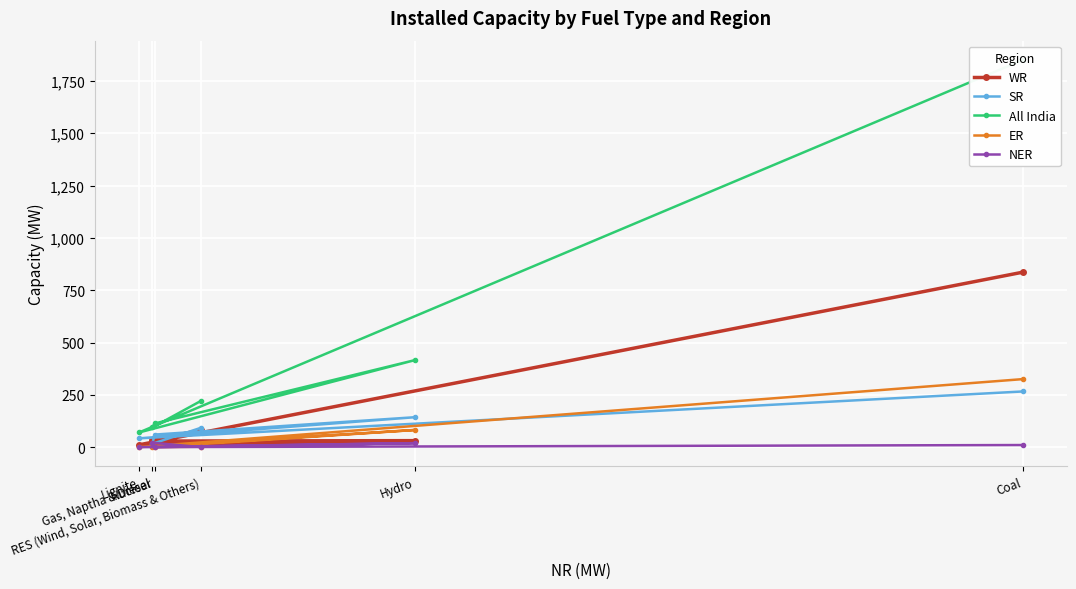

How many data points in All India are less than 222?

3